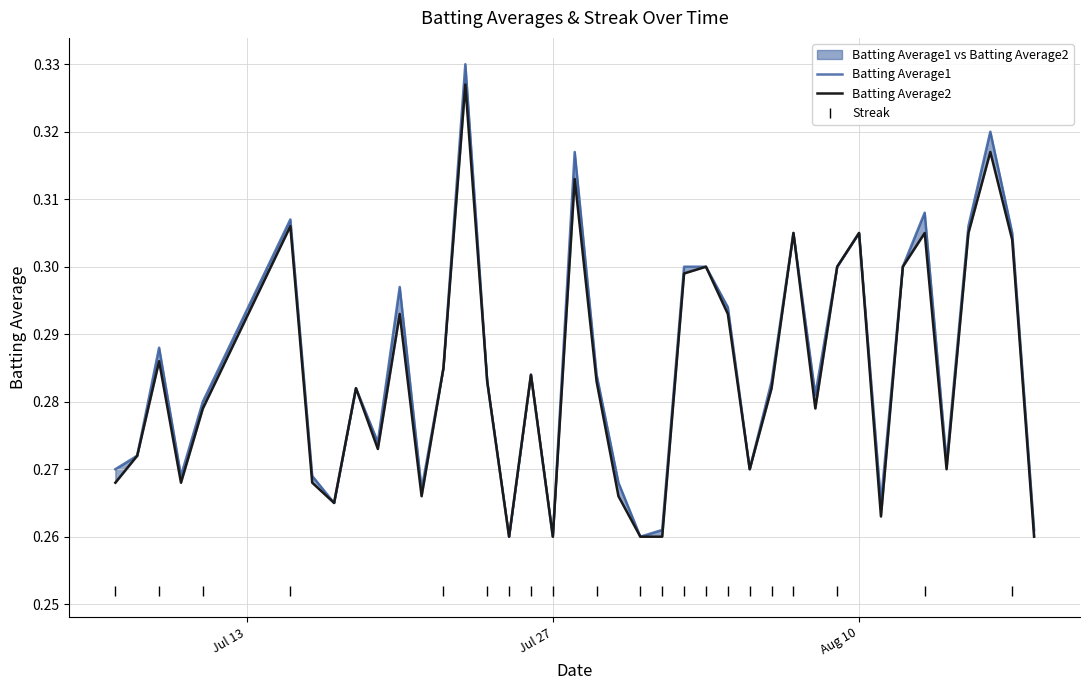

Is the value of Batting Average1 at 2010-08-01 greater than the value of Batting Average2 at 2010-07-20?

No